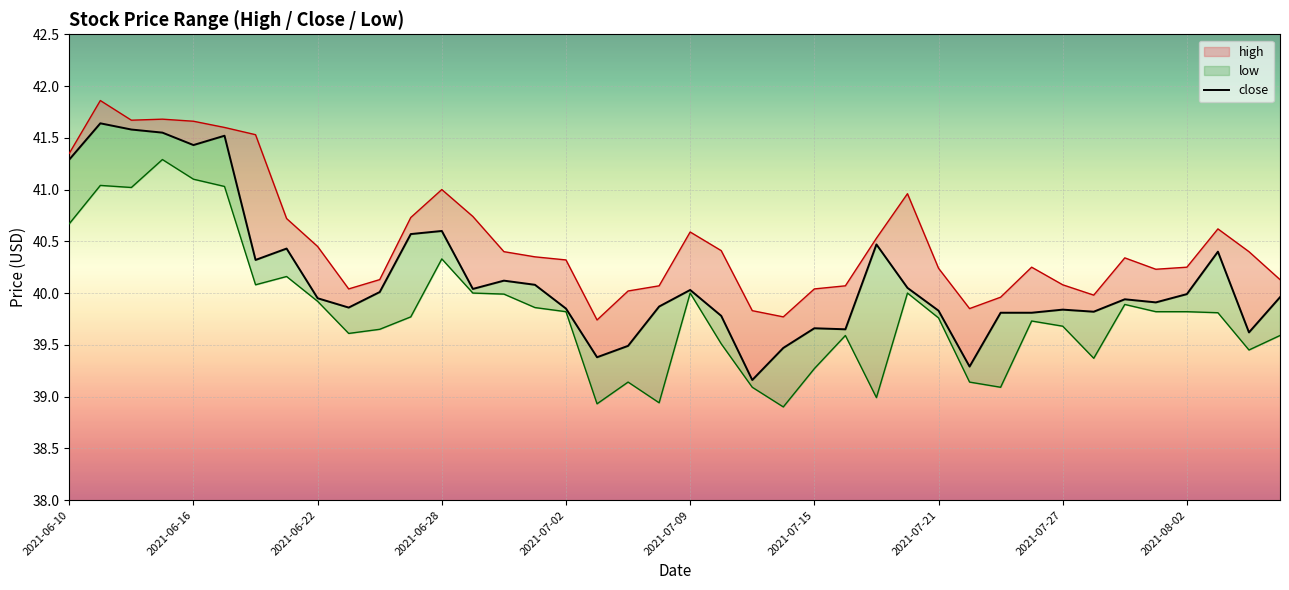

True or false: the data has more than 0 interior local peaks.

True